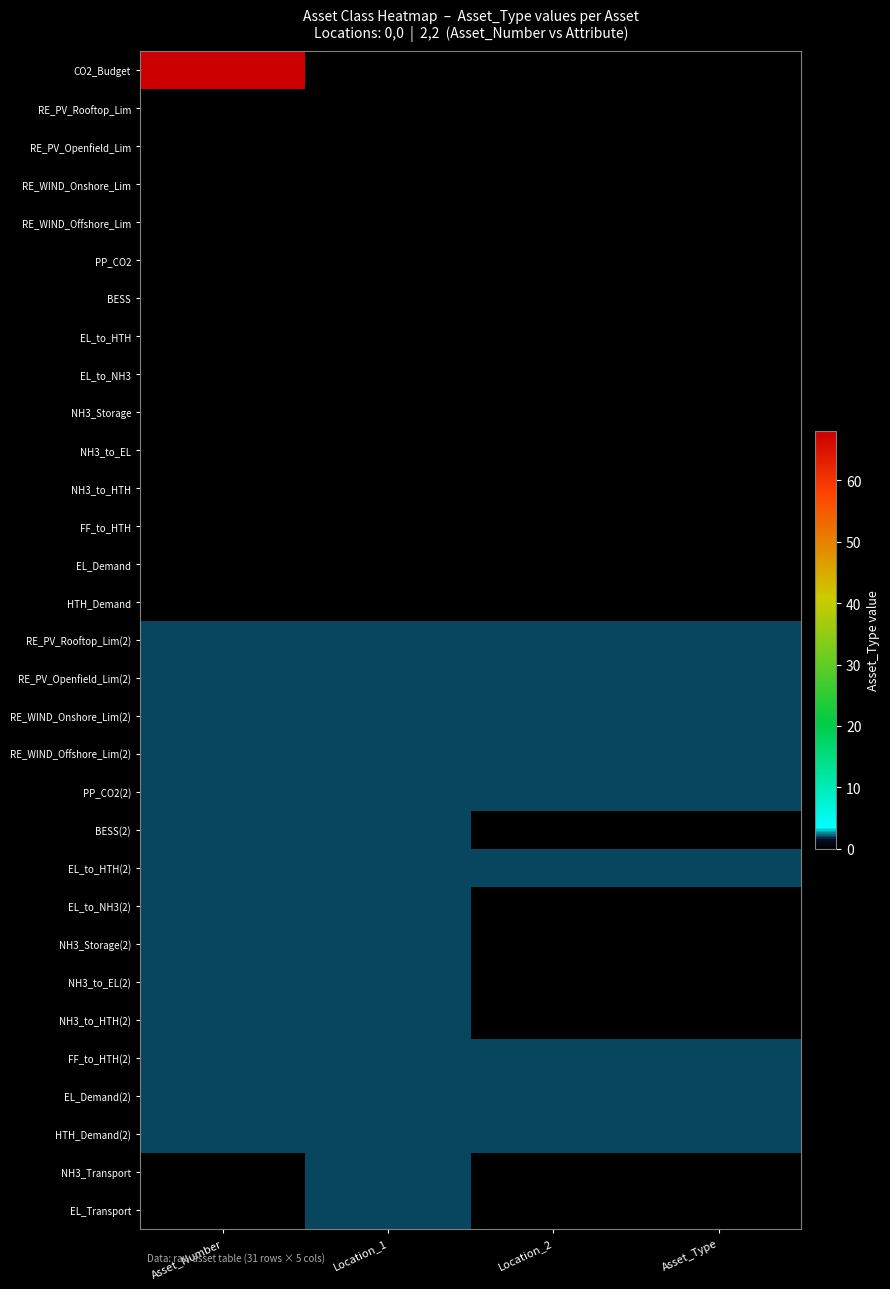

Count the number of data series in this chart.

31